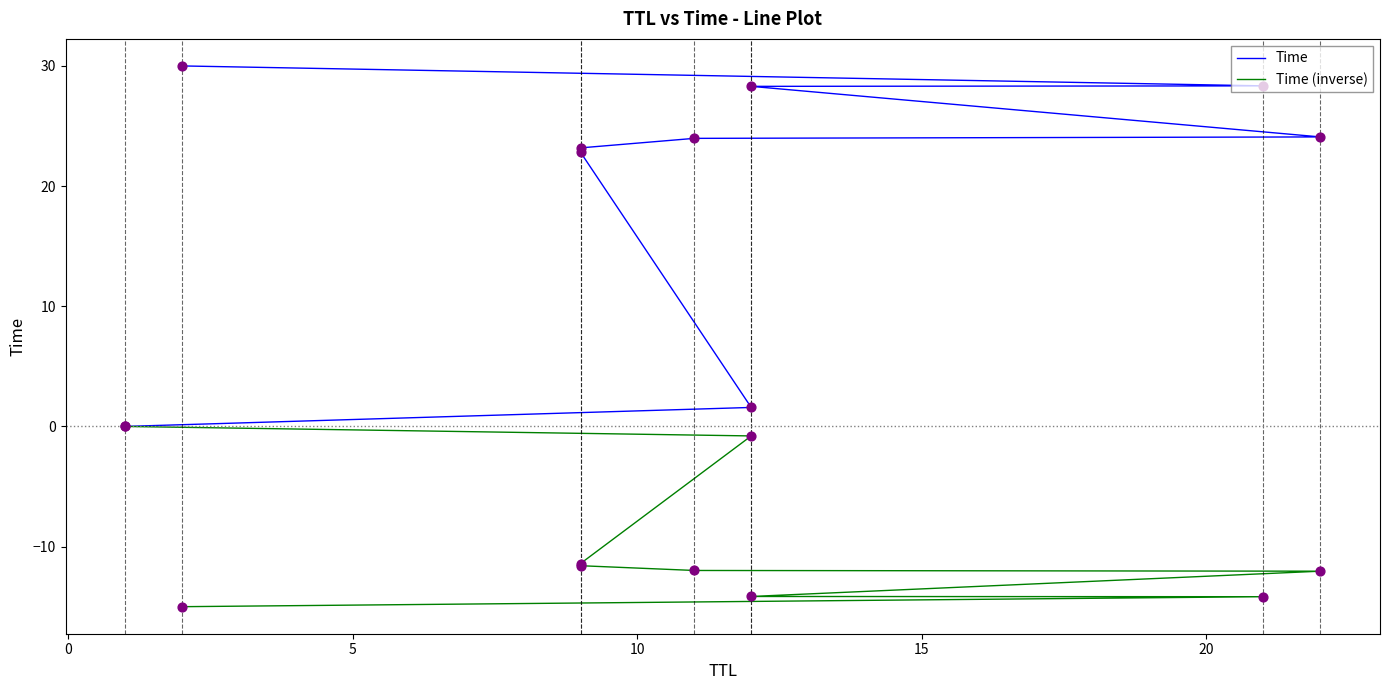

What are all the series names shown in the legend?

Time, Time (inverse)